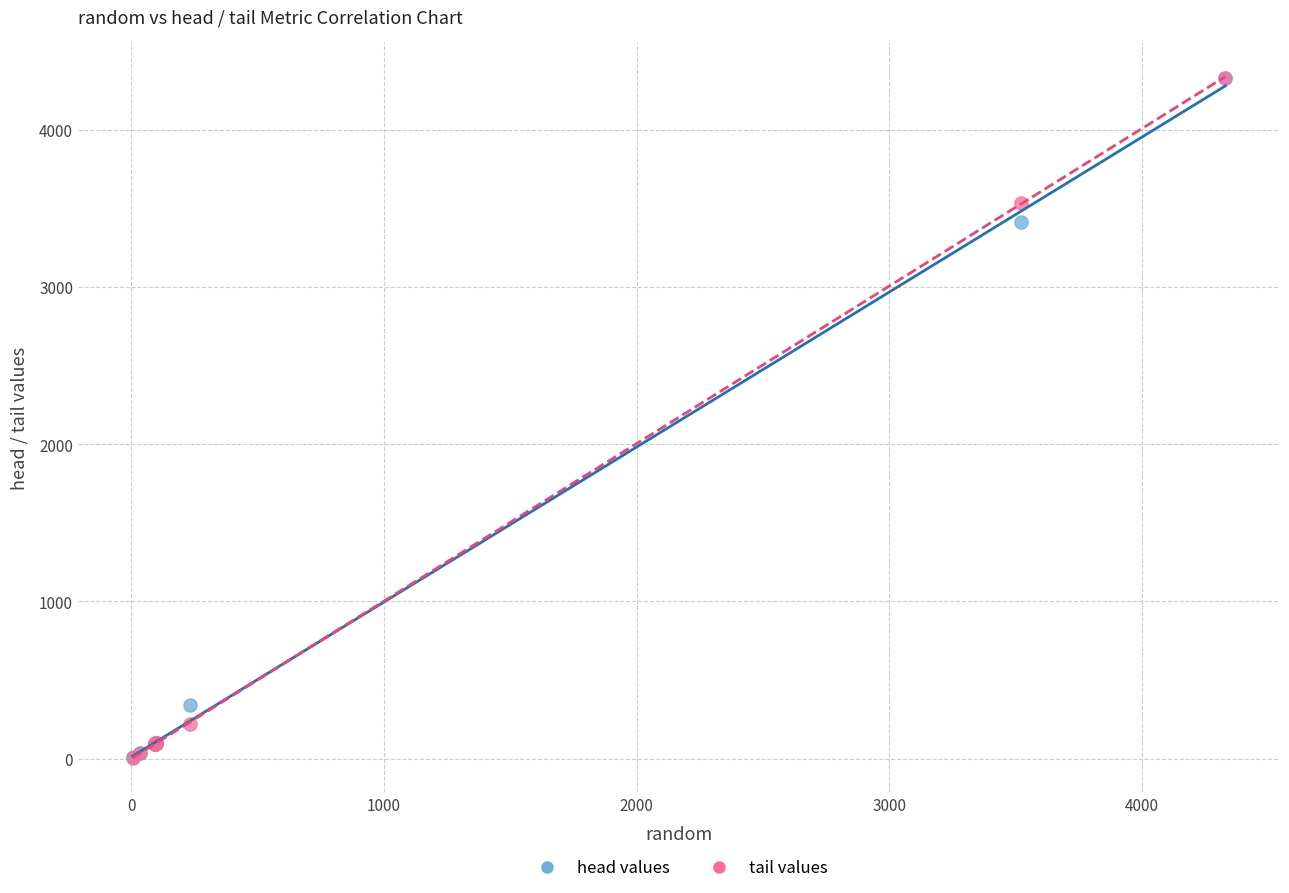

Across all series, what Y value is closest to 2167?

3411.0